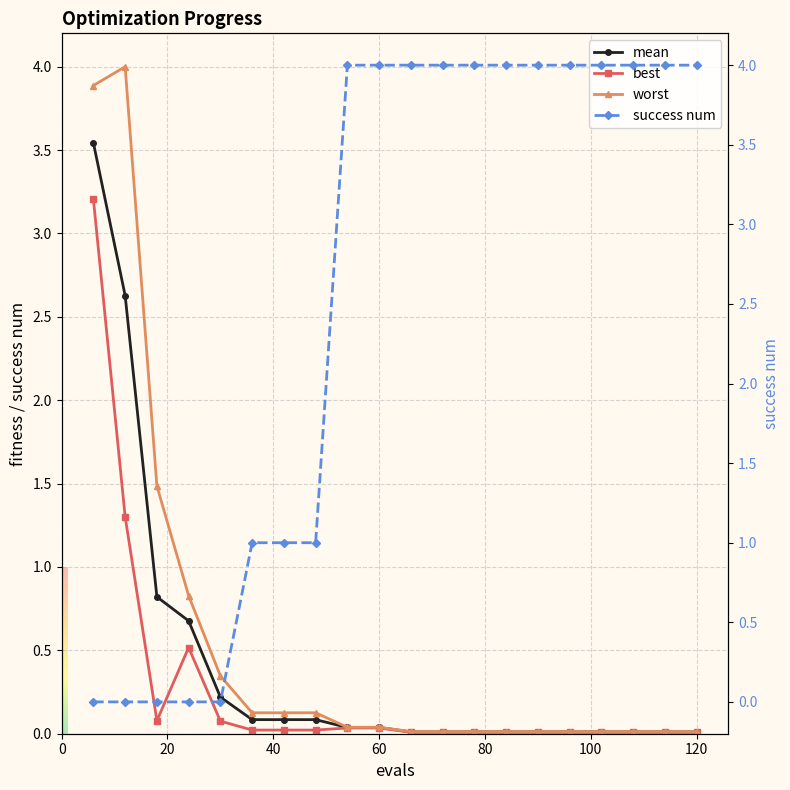

How many positive values does the success num series have?

15